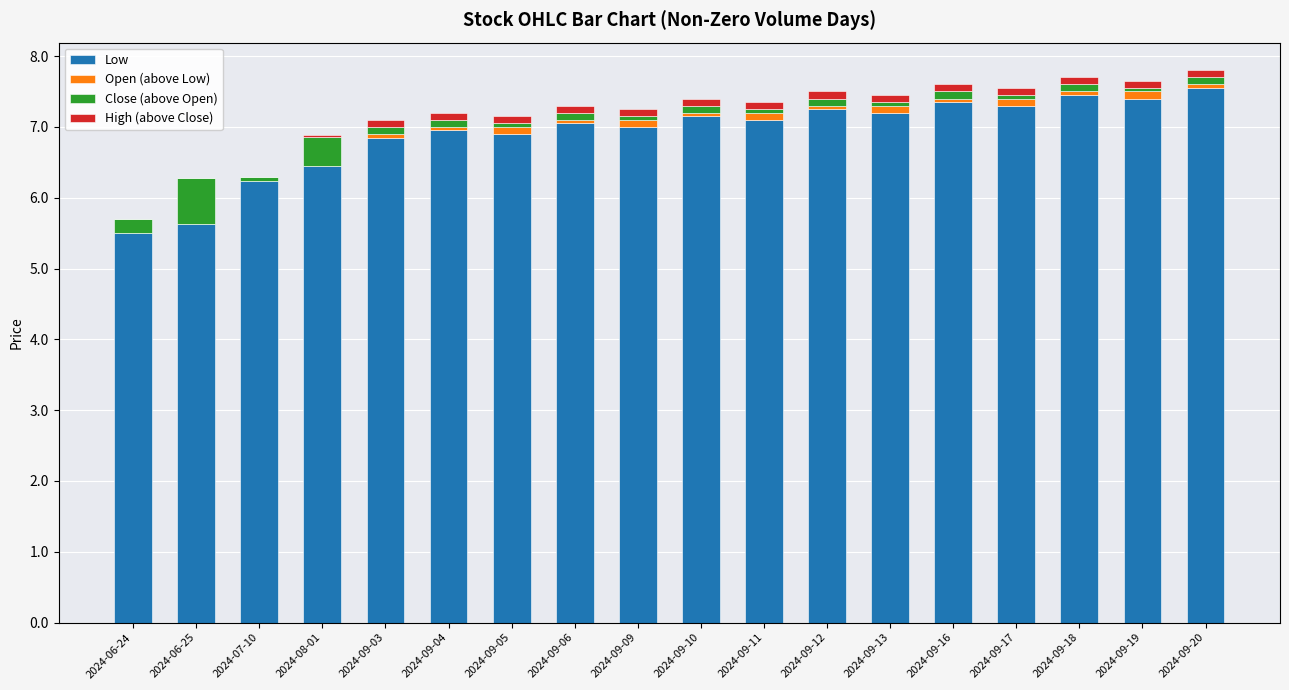

Does the chart contain stacked bars?

Yes